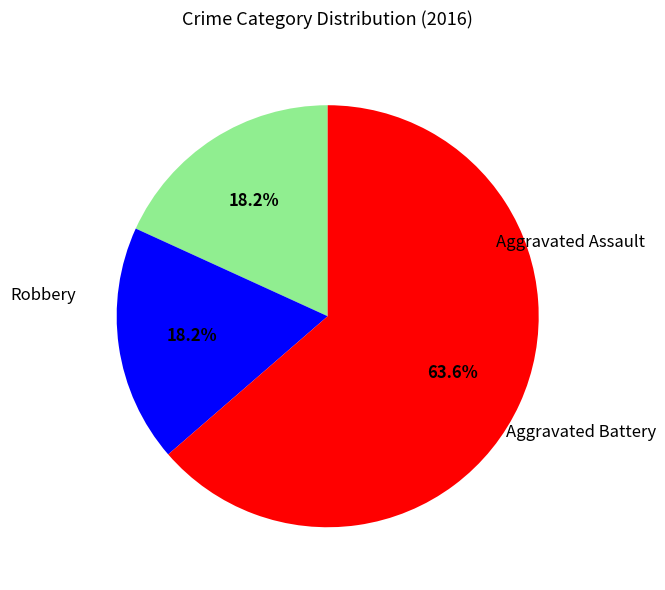

Does any single category account for the majority?

Yes